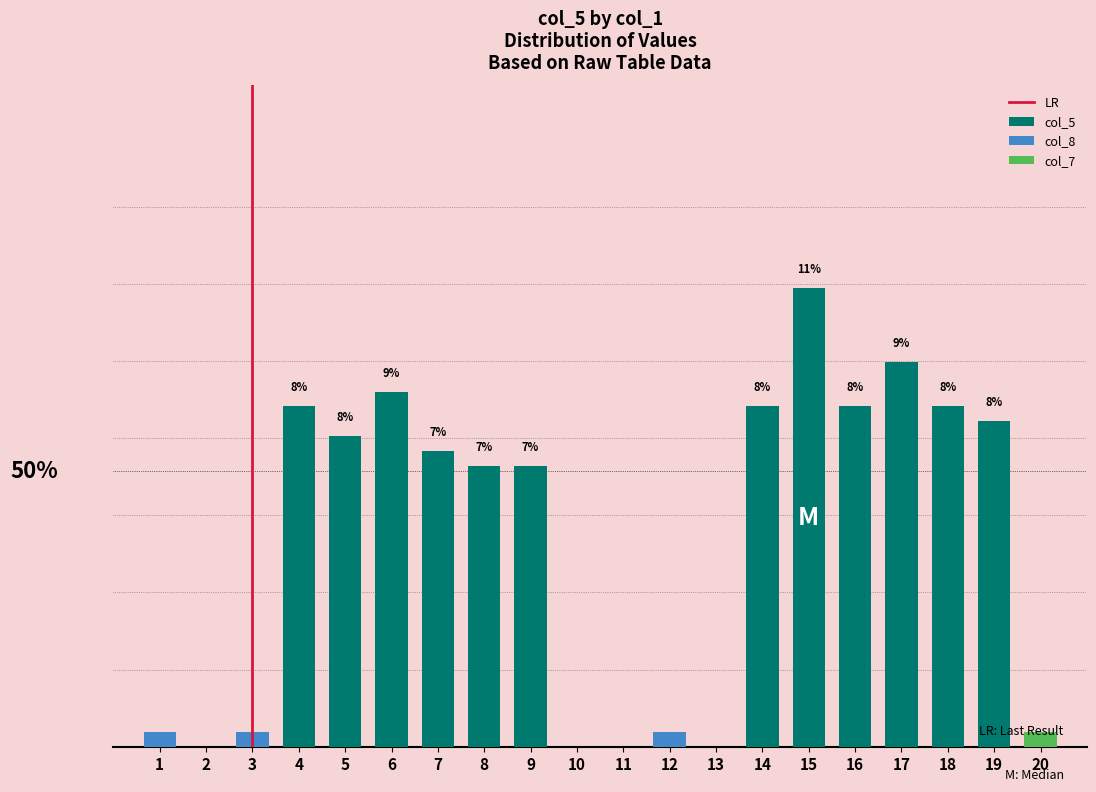

Which category has the lowest value in the col_8 series?

2